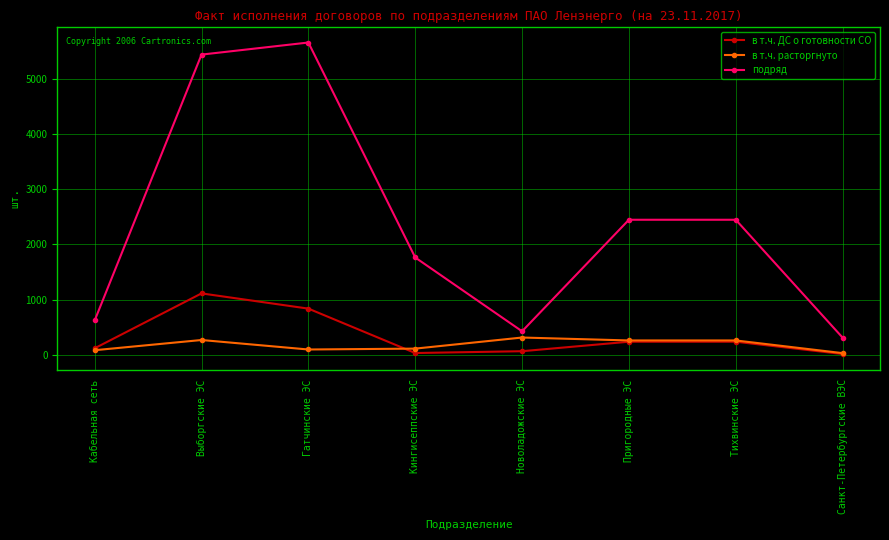

Between Кингисеппские ЭС and Пригородные ЭС, which series saw the biggest shift?

подряд